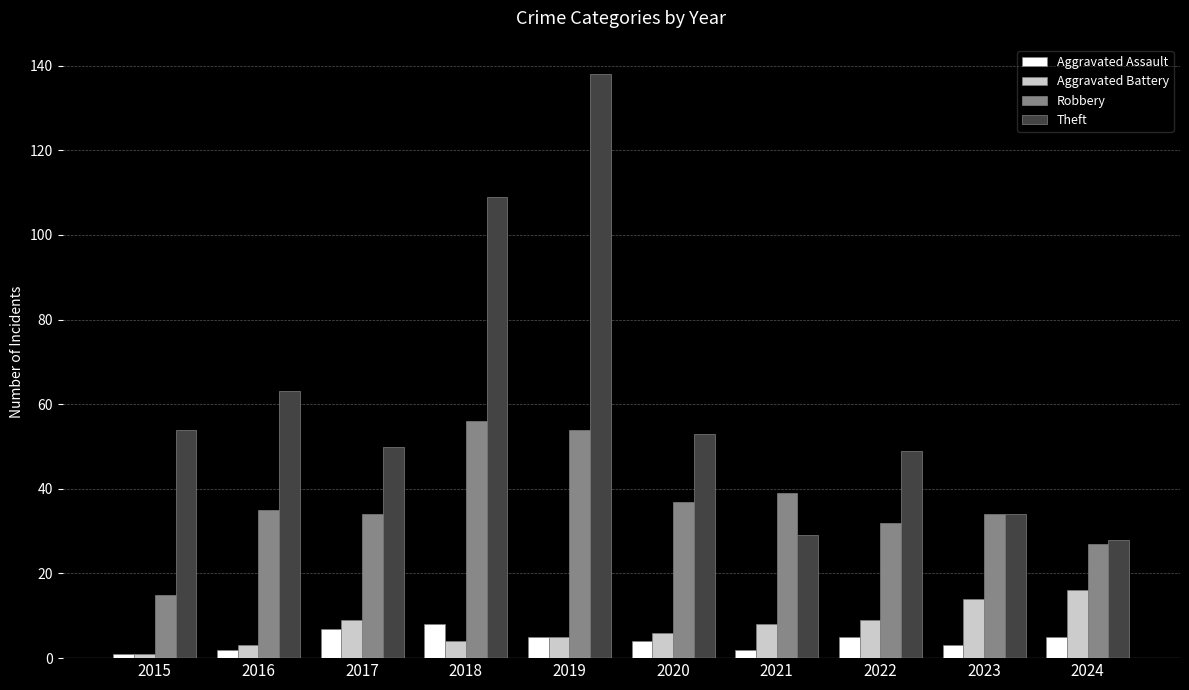

Reading left to right, extract all data points from this chart.

Aggravated Assault: 1	2	7	8	5	4	2	5	3	5
Aggravated Battery: 1	3	9	4	5	6	8	9	14	16
Robbery: 15	35	34	56	54	37	39	32	34	27
Theft: 54	63	50	109	138	53	29	49	34	28